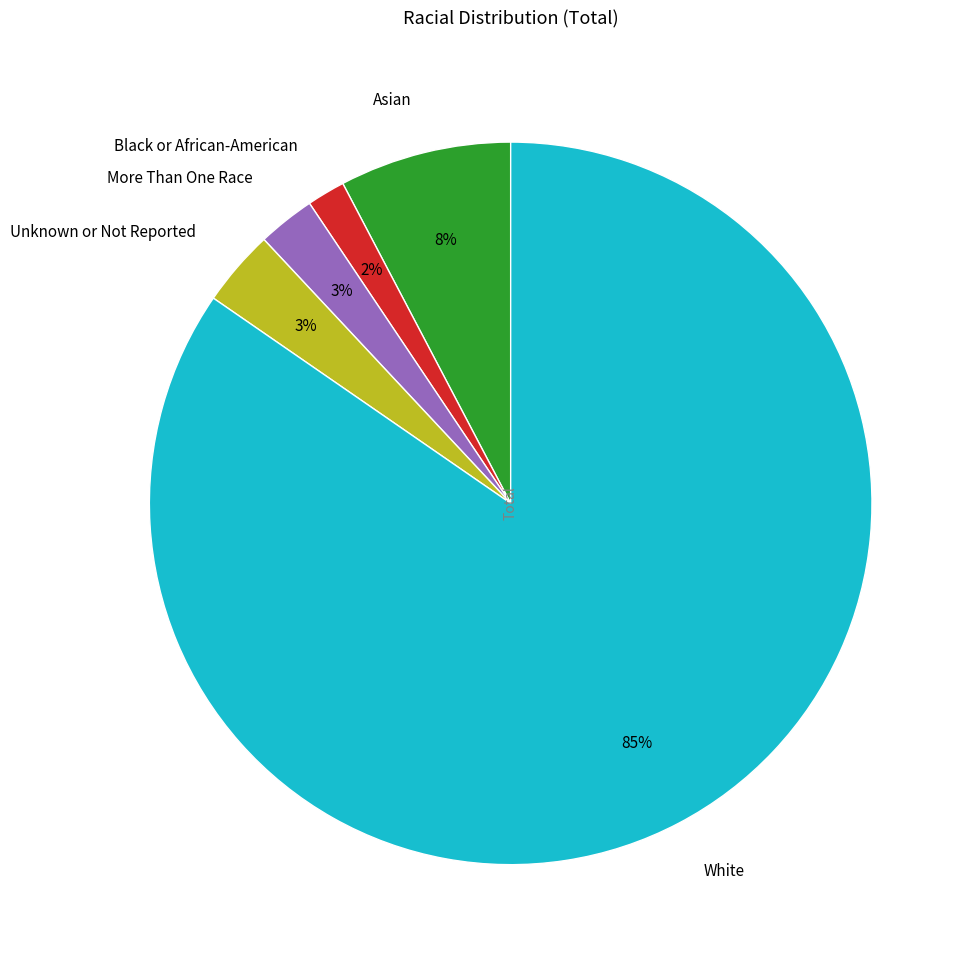

Which slice represents more than half of the pie?

White